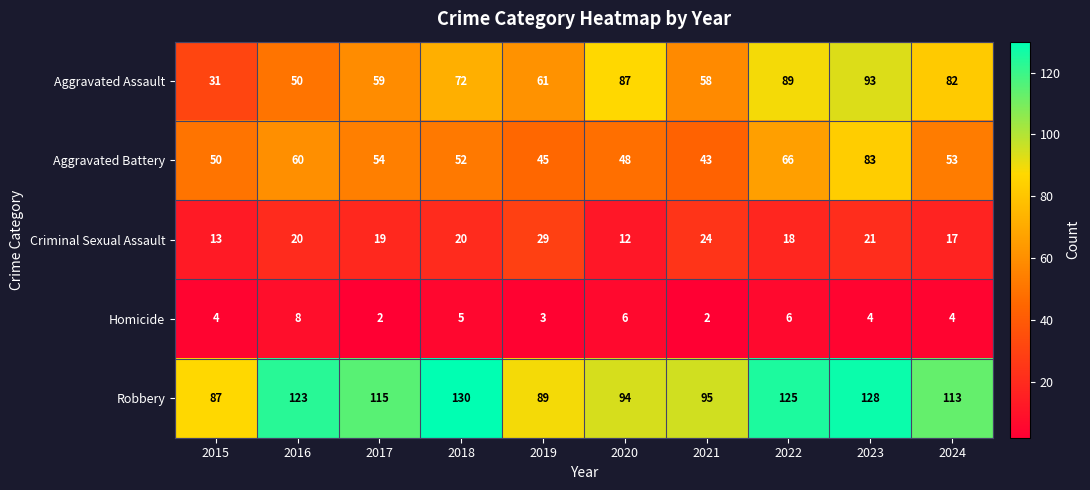

Count the number of data series in this chart.

5